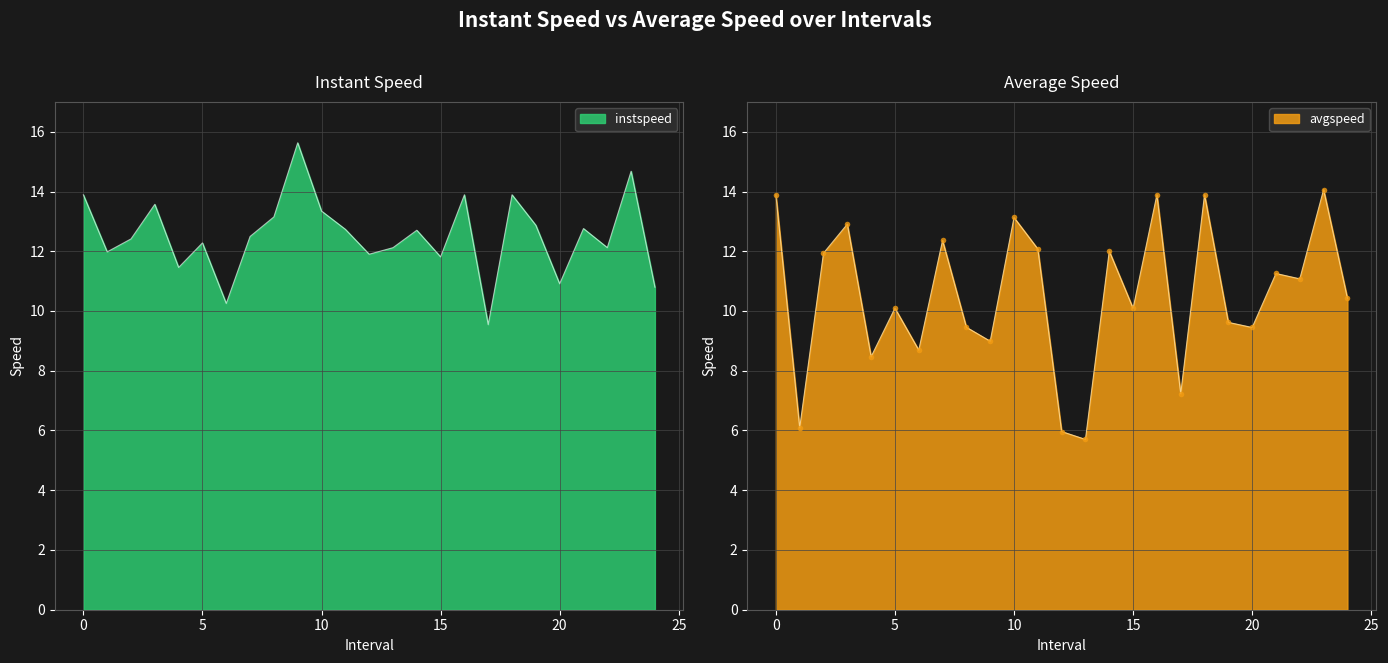

The avgspeed series shows 9.0 at 9.0. True or false?

True